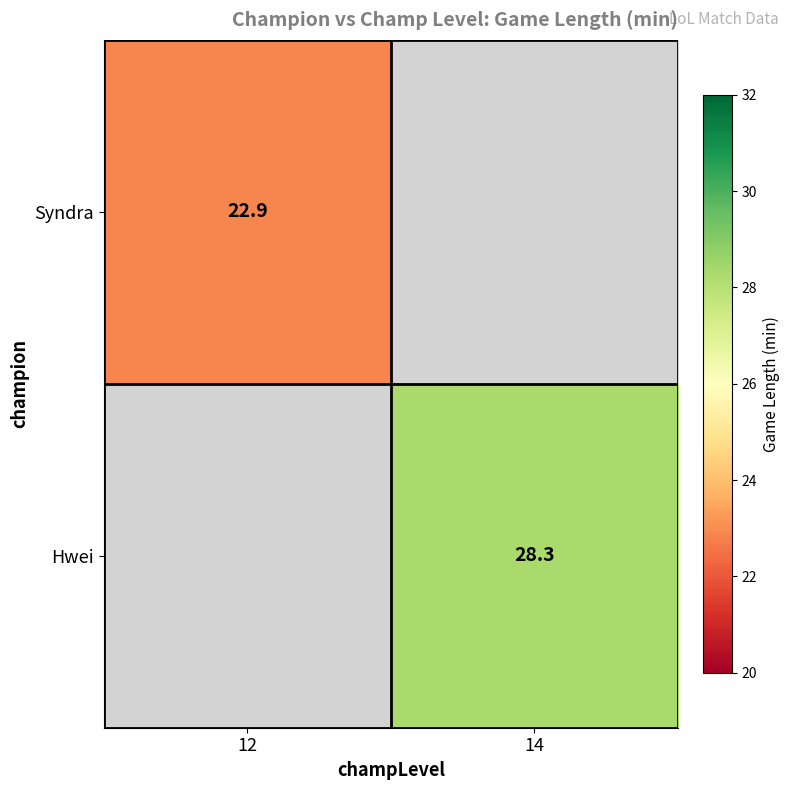

True or false: Syndra has a value of 33.3 at 12.

False